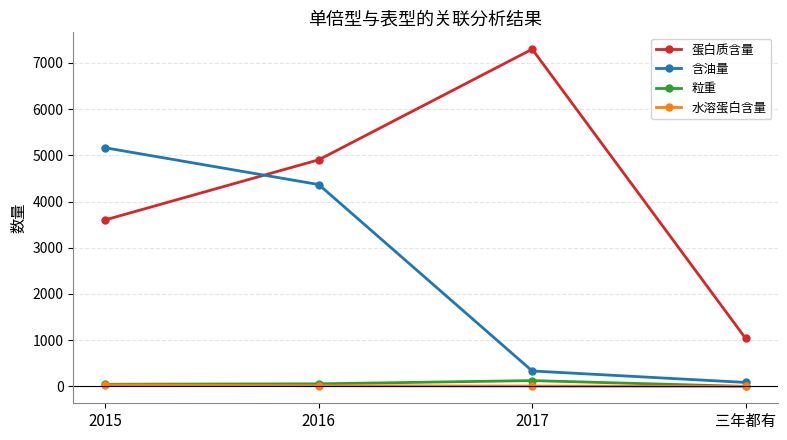

At which label is 蛋白质含量 closest to 4166?

2015